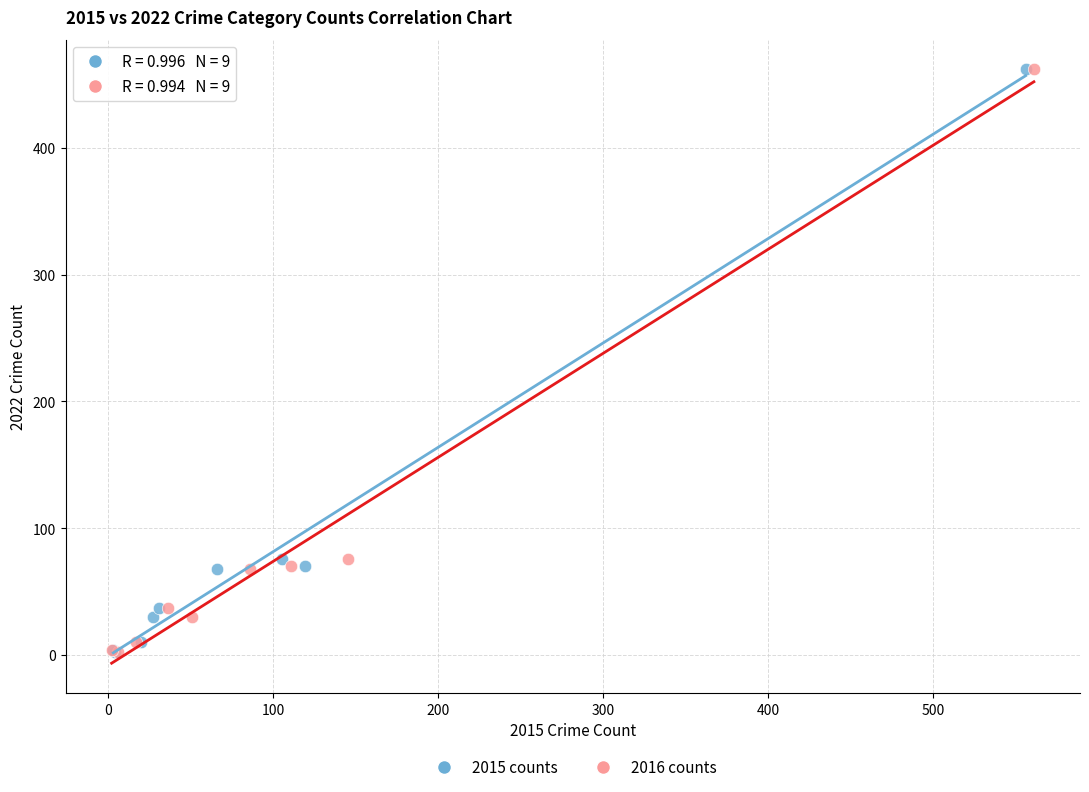

What are all the series names shown in the legend?

2015 counts, 2016 counts